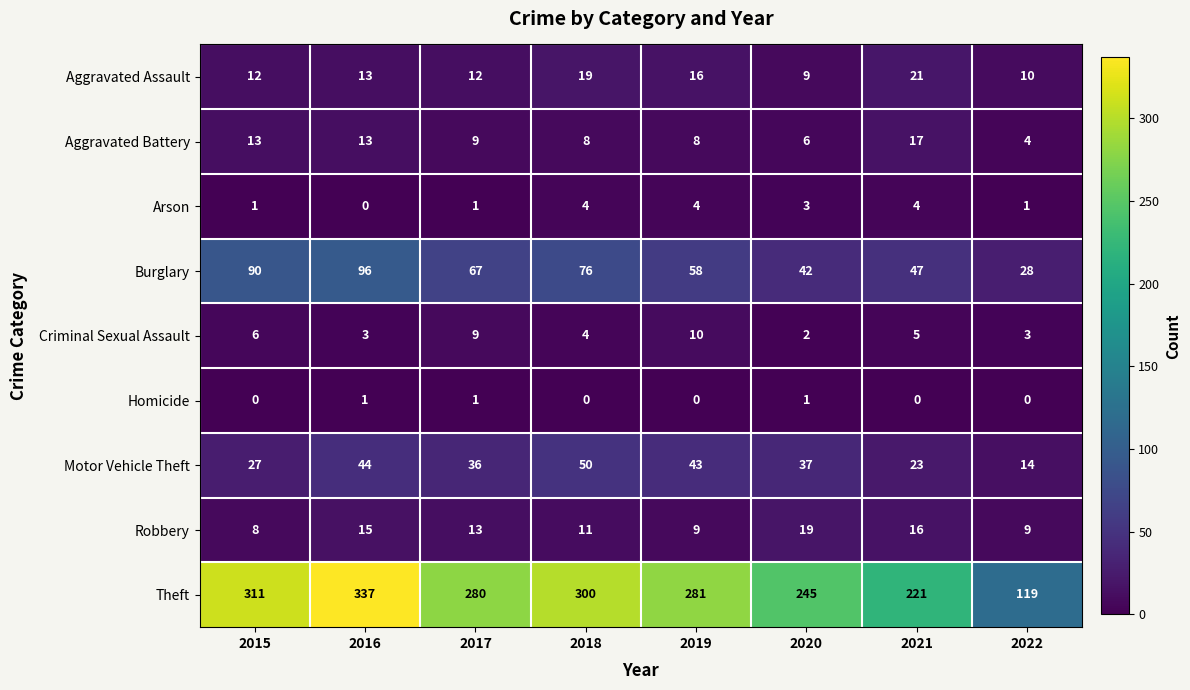

What is the spread (max minus min) of values at 2016?

337